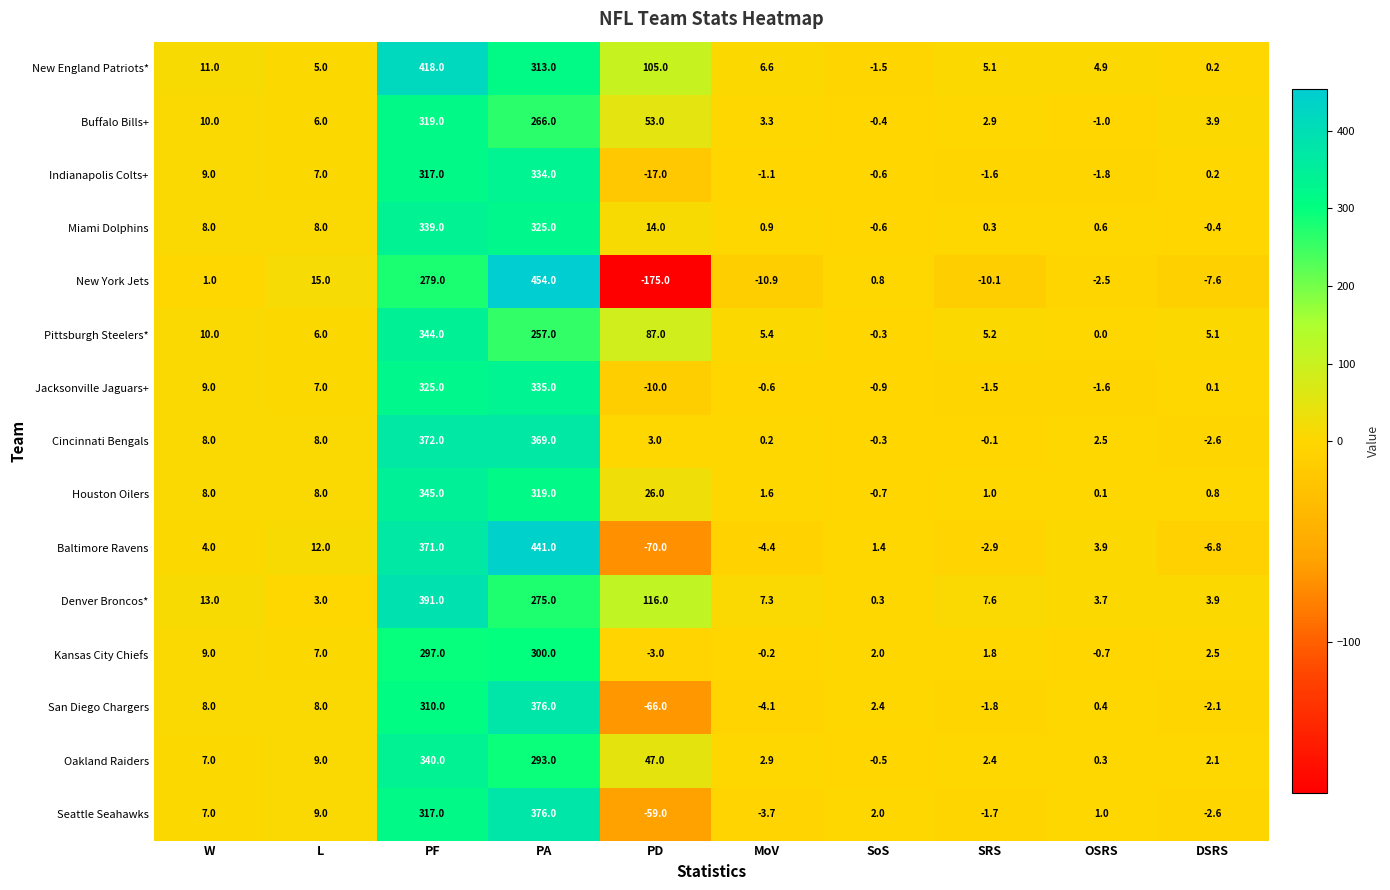

What is the minimum value shown in the chart?

-175.0